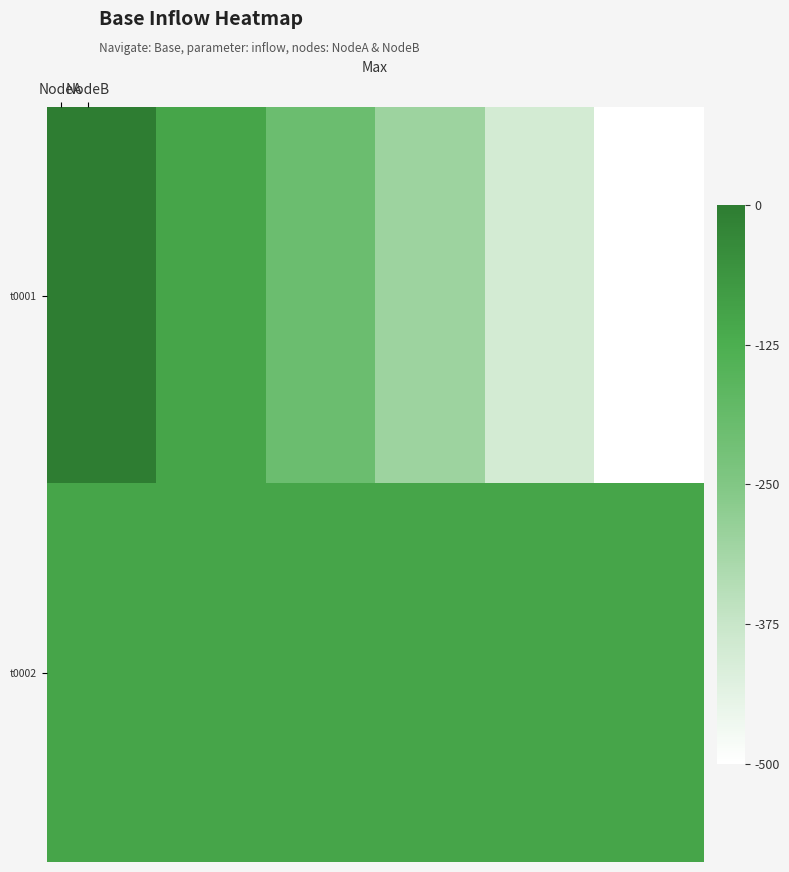

Reading left to right, extract all data points from this chart.

t0001: 0	0	0	0	-100	-100	-100	-100	-200	-200	-200	-200	-300	-300	-300	-300	-400	-400	-400	-400	-500	-500	-500	-500
t0002: -100	-100	-100	-100	-100	-100	-100	-100	-100	-100	-100	-100	-100	-100	-100	-100	-100	-100	-100	-100	-100	-100	-100	-100